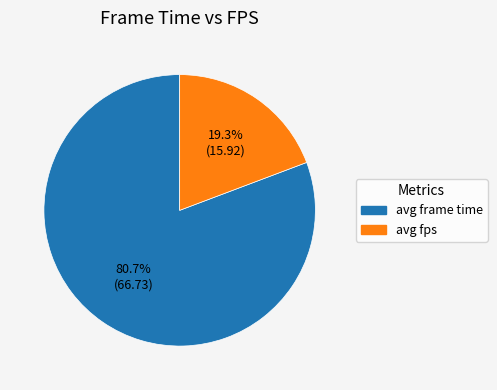

Approximately how many times larger is the value at avg frame time compared to avg fps?

4.2